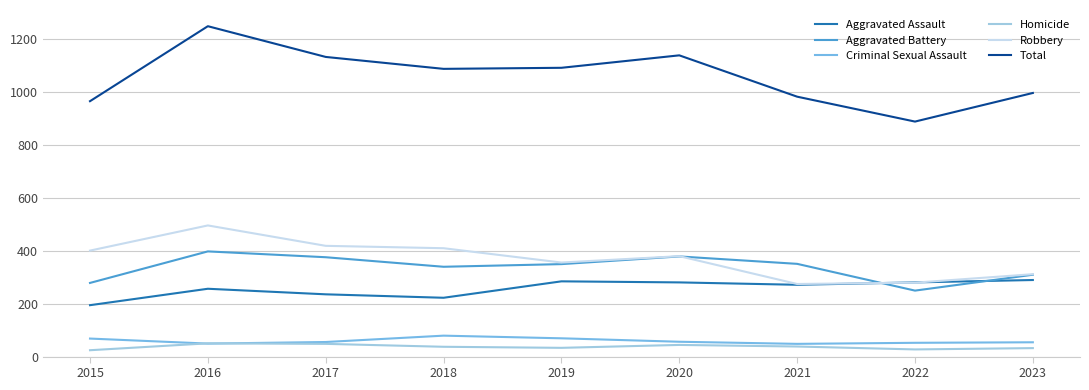

What are all the series names shown in the legend?

Aggravated Assault, Aggravated Battery, Criminal Sexual Assault, Homicide, Robbery, Total